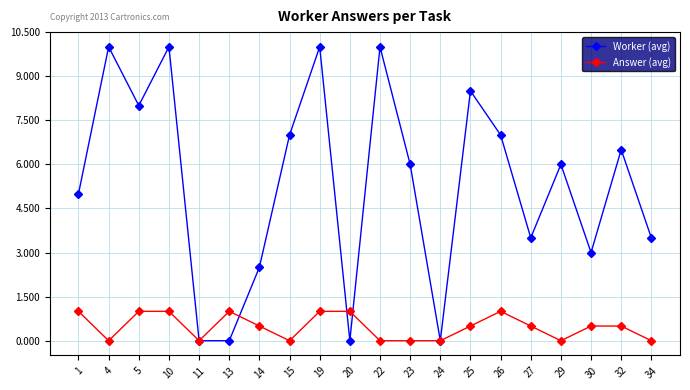

Which series has the largest total across all categories?

Worker (avg)